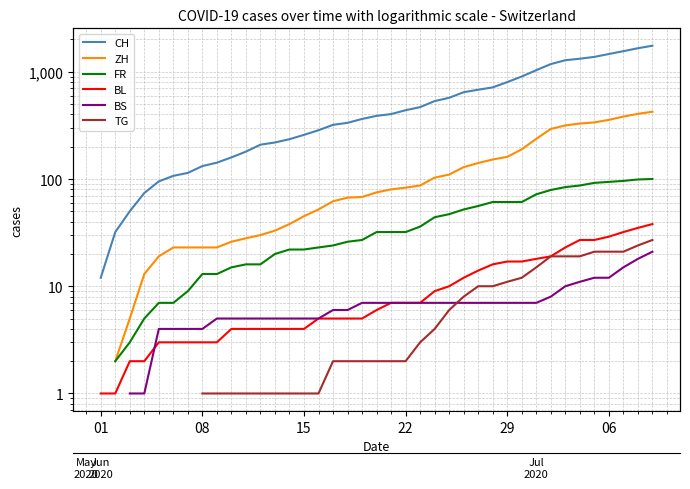

The FR series shows 20.3 at 37. True or false?

False